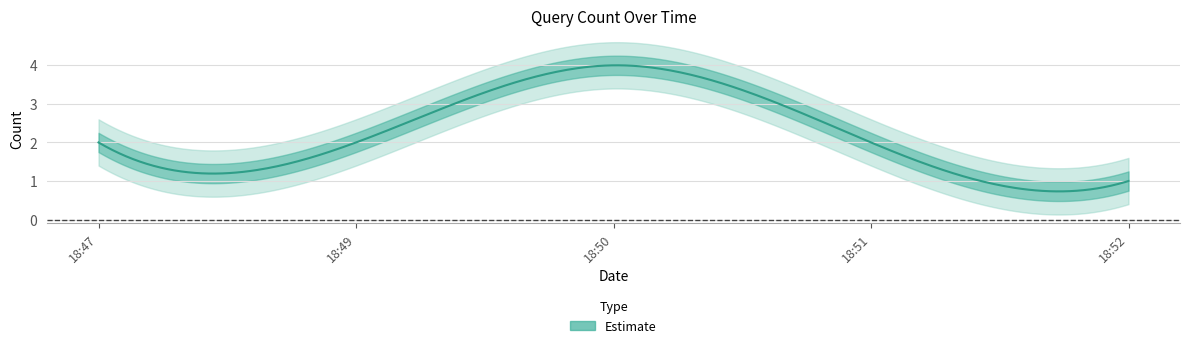

What is the value of the 2nd point from the left?

2